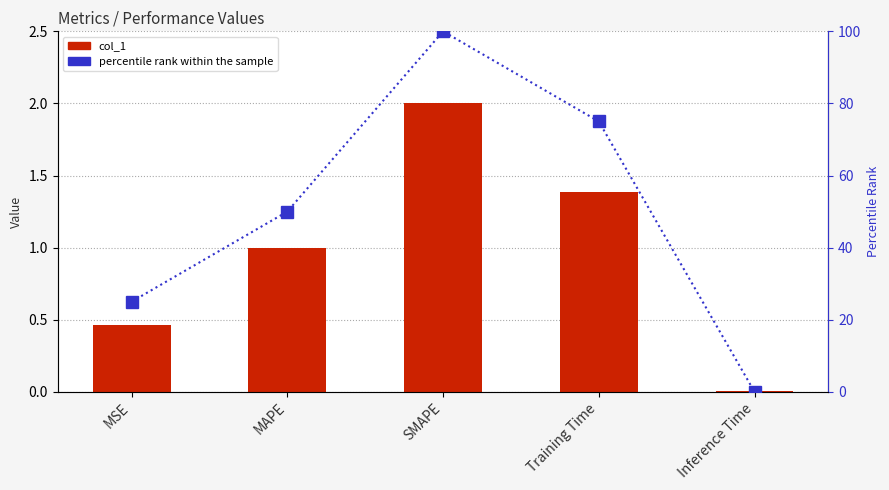

What is the label of the 3rd bar from the left?

SMAPE